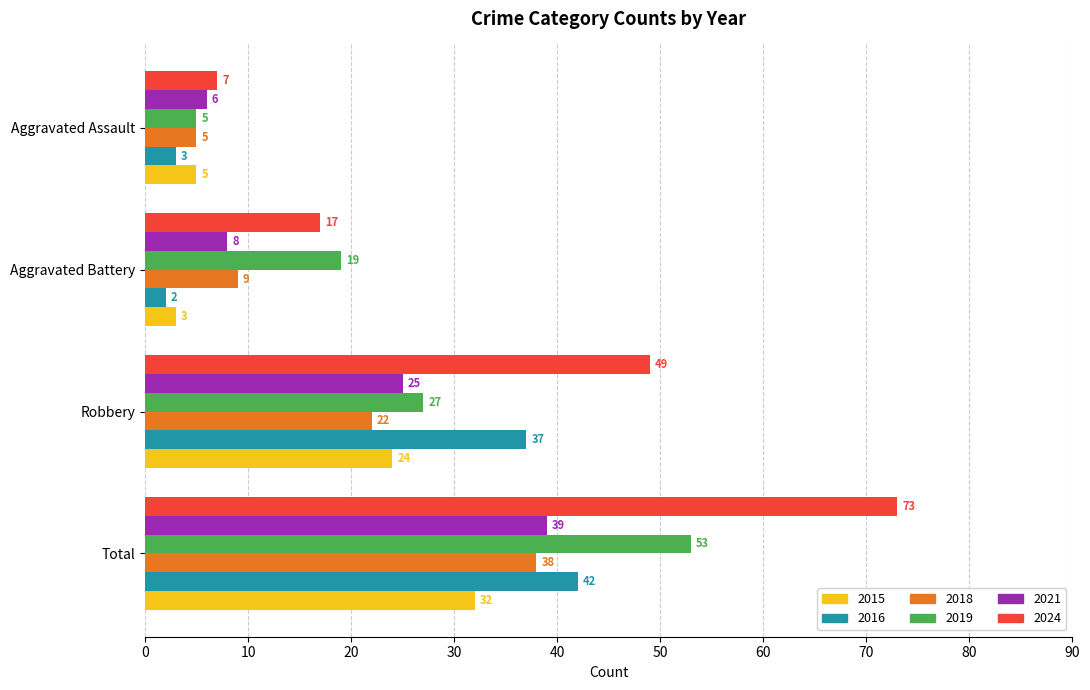

Which series has the widest spread of values?

2024